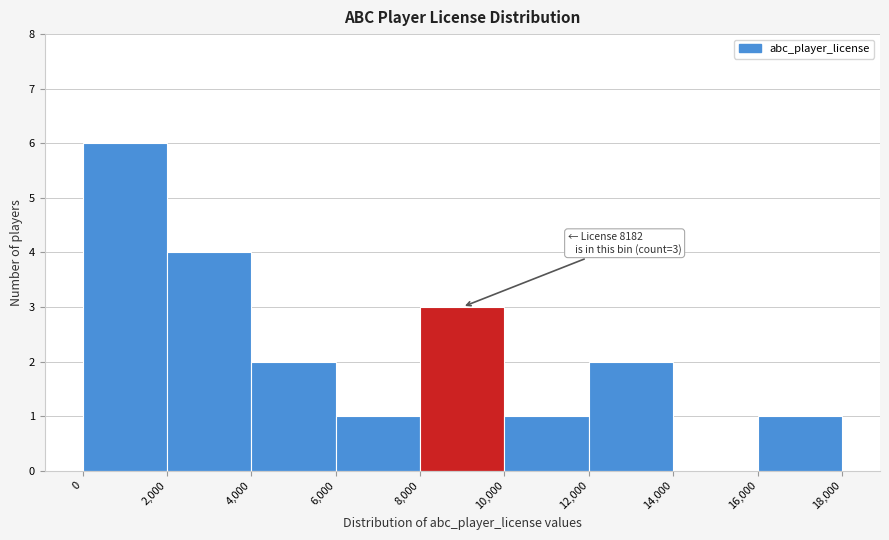

Which range on the x-axis has the tallest bar?

0 to 2,000